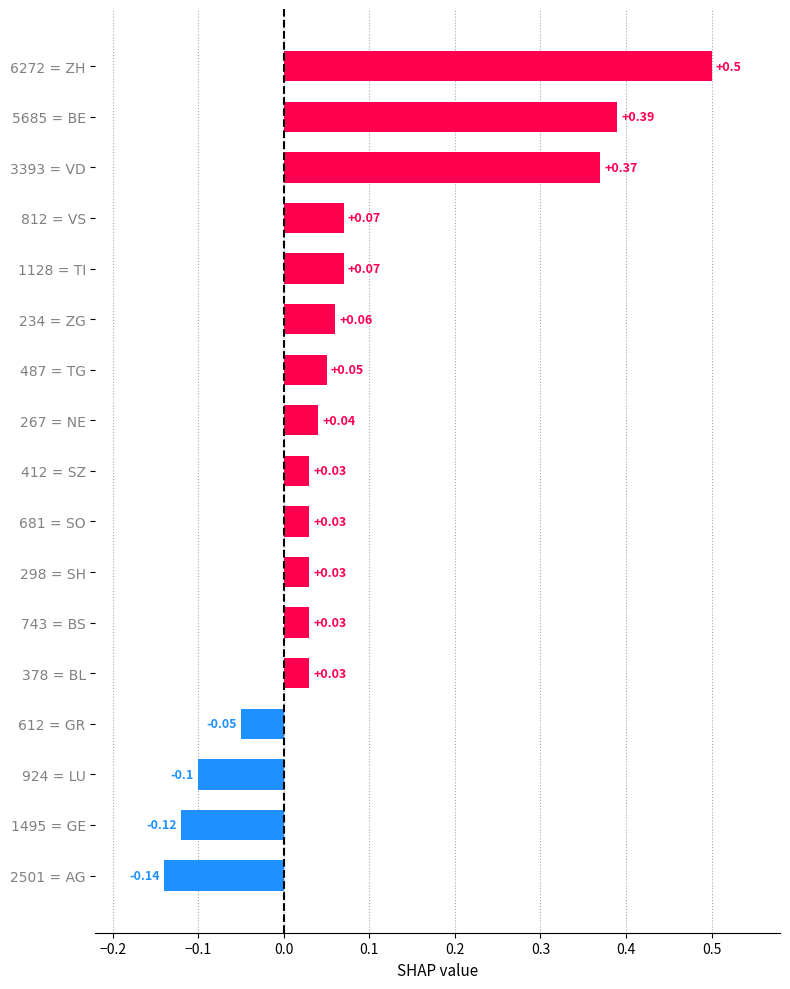

What is the sum of all values?

1.3